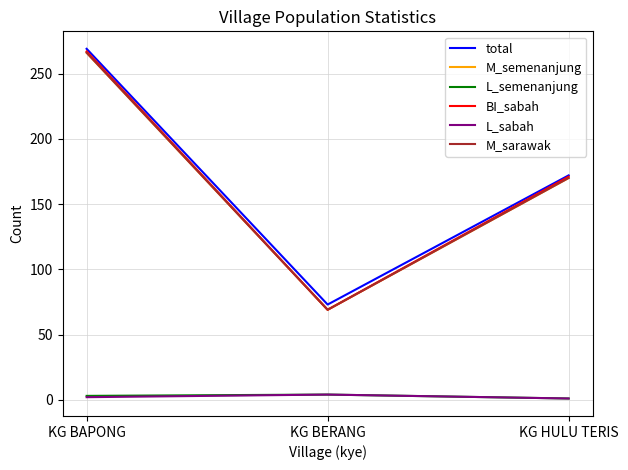

Between KG BAPONG and KG HULU TERIS, which series saw the biggest shift?

total